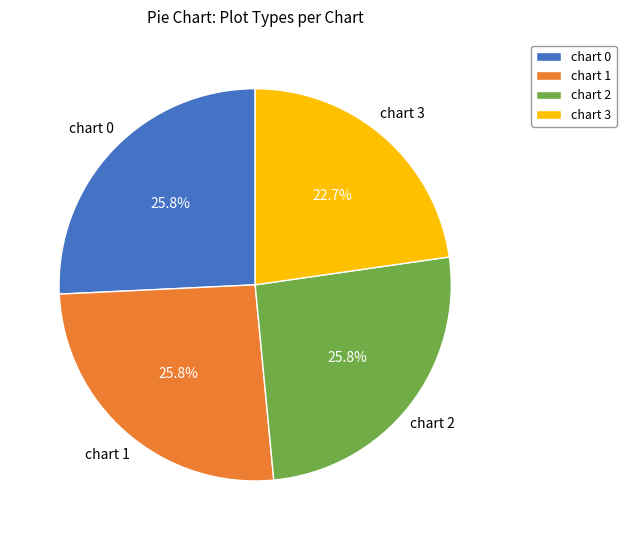

Does any single category account for the majority?

No